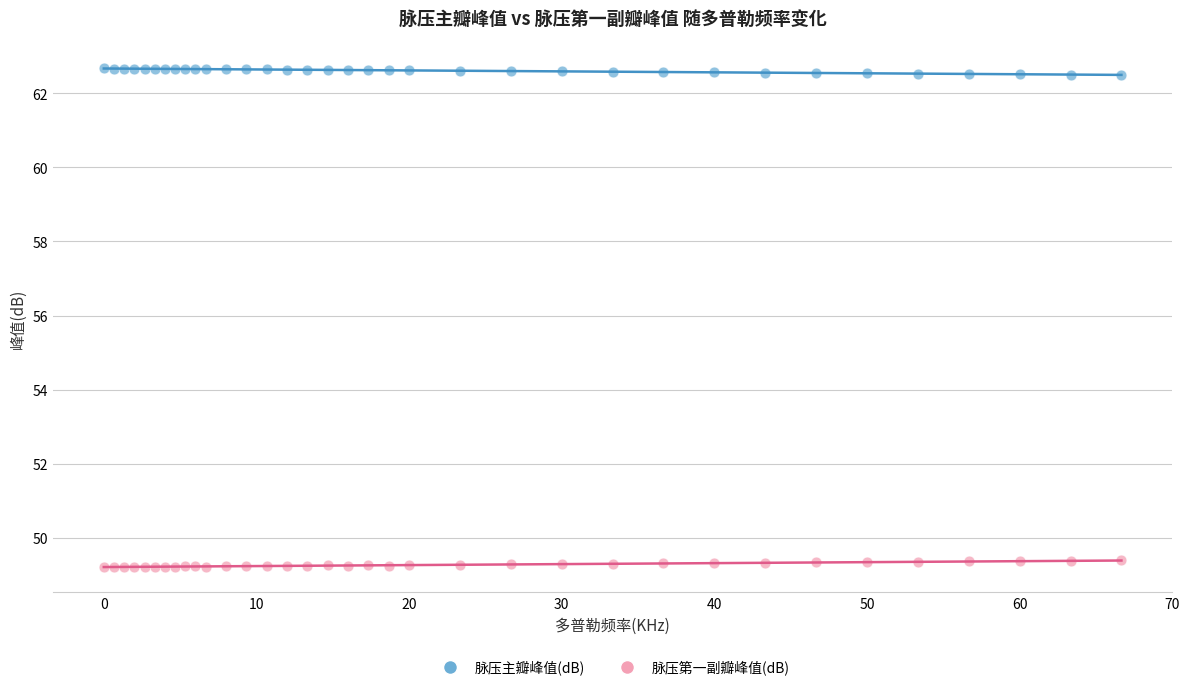

What are all the series names shown in the legend?

脉压主瓣峰值(dB), 脉压第一副瓣峰值(dB)